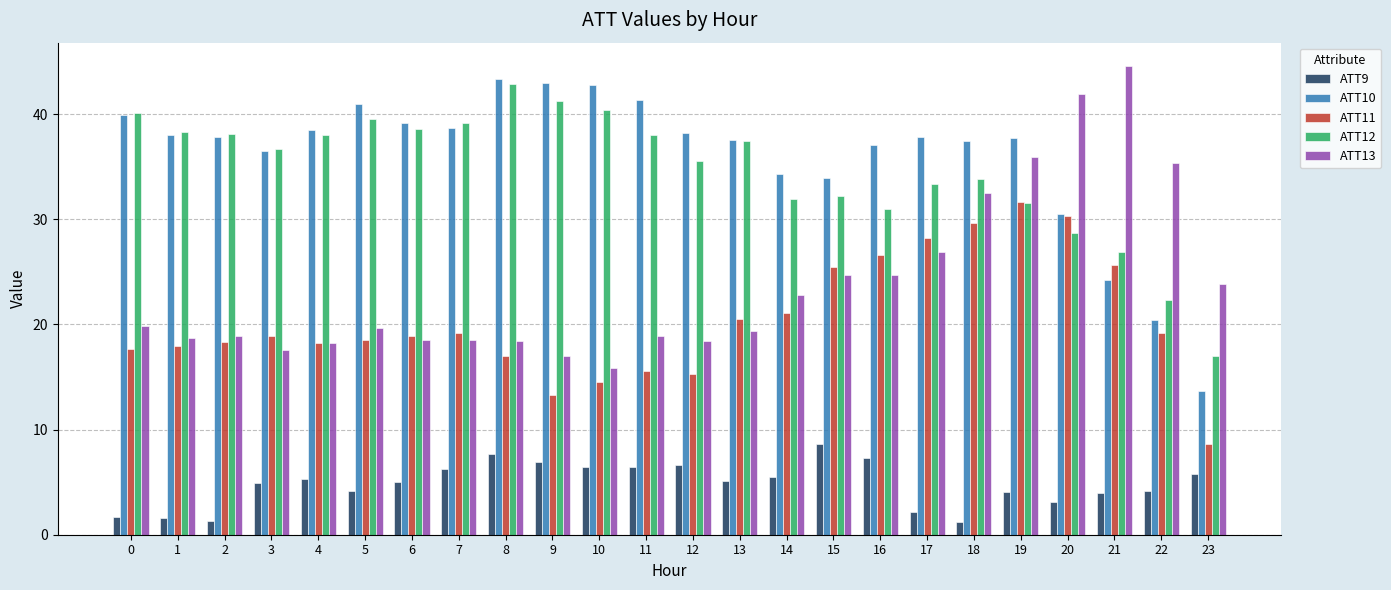

Which series has the largest total across all categories?

ATT10